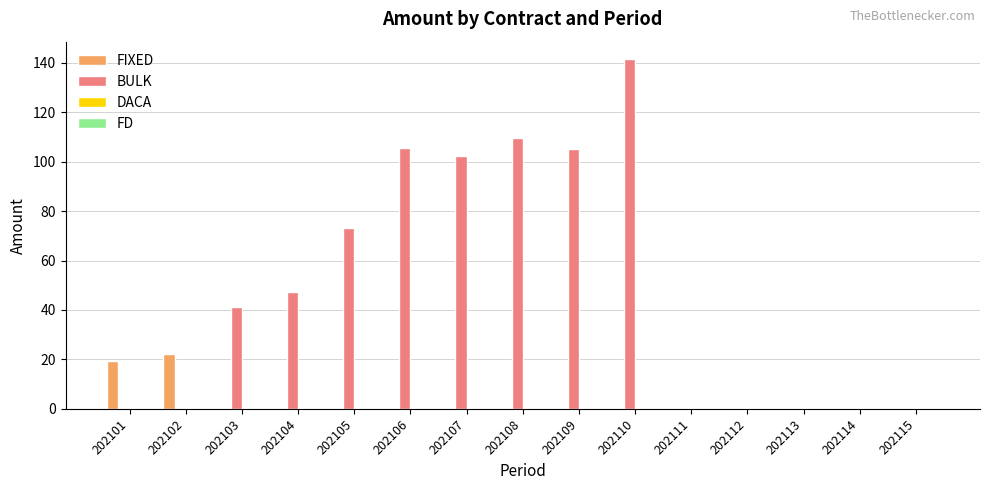

What is the approximate value of BULK at 202109?

105.3